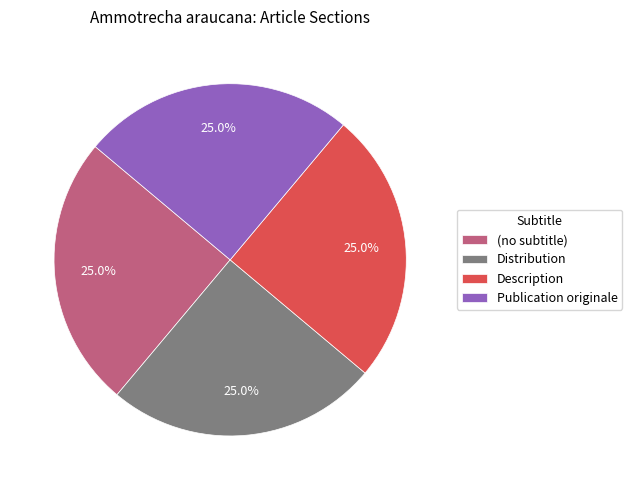

Count the number of slices in the pie.

4